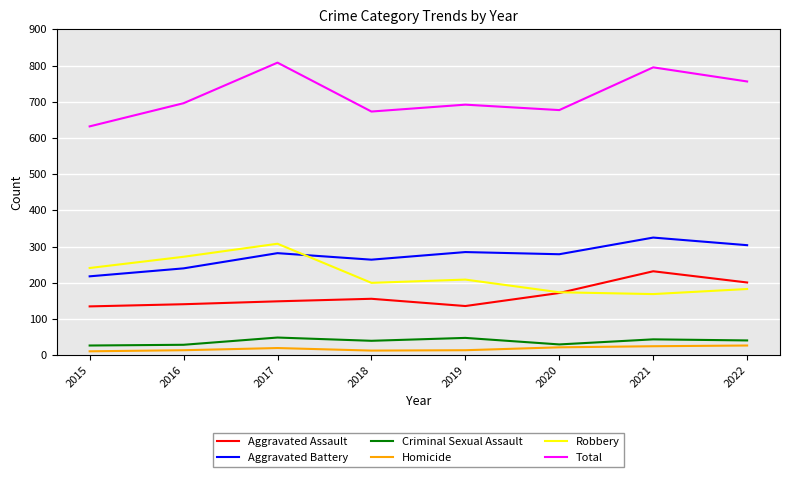

Does the chart have visible grid lines?

Yes